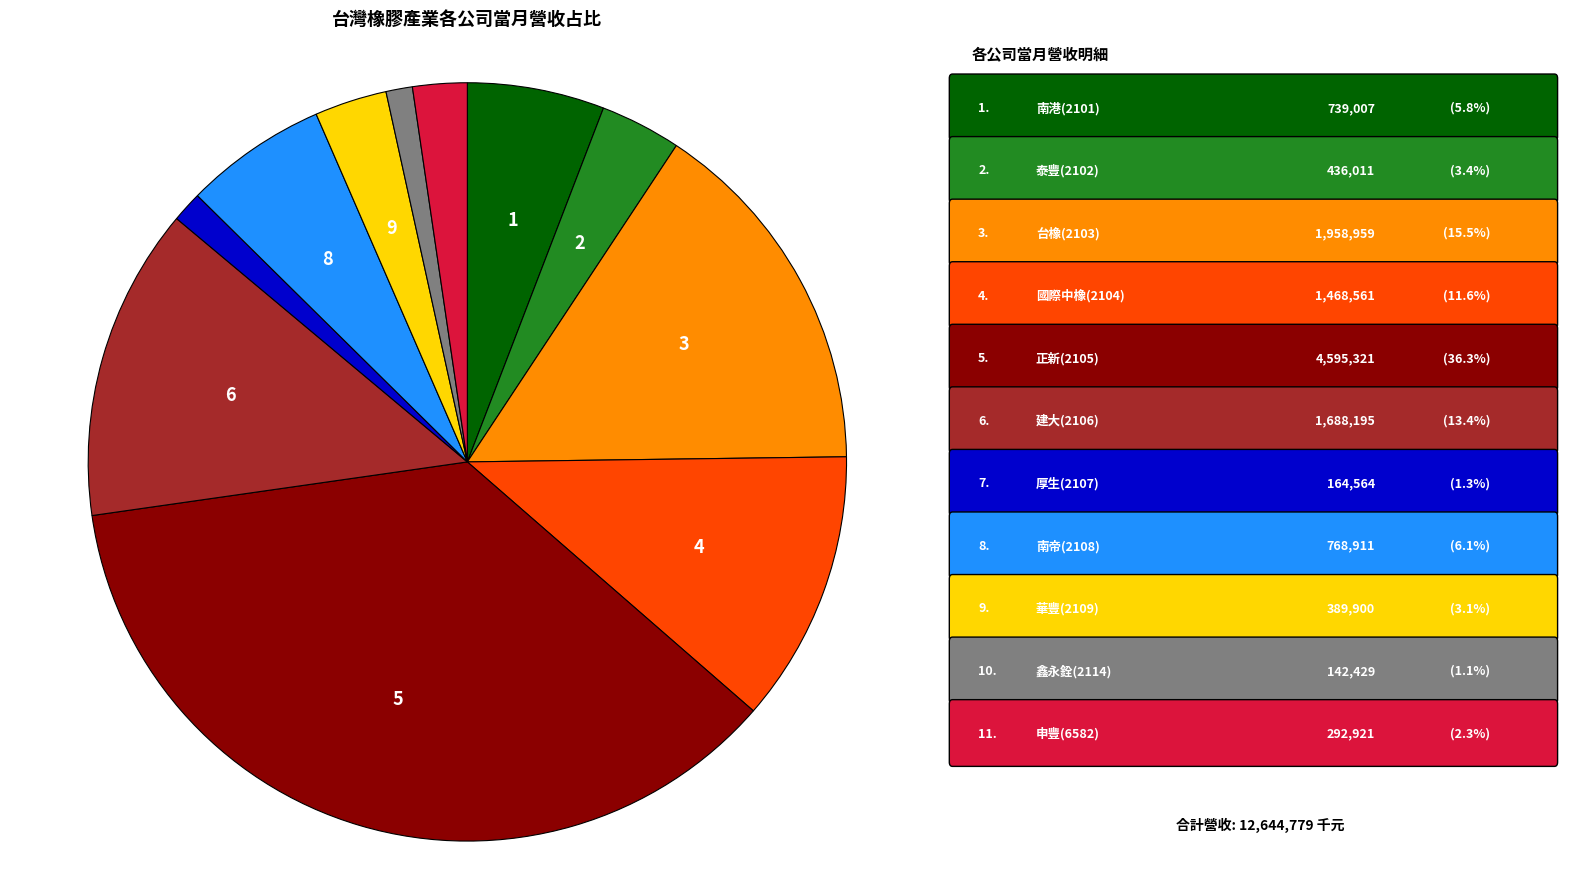

Is there a majority slice in this chart?

No